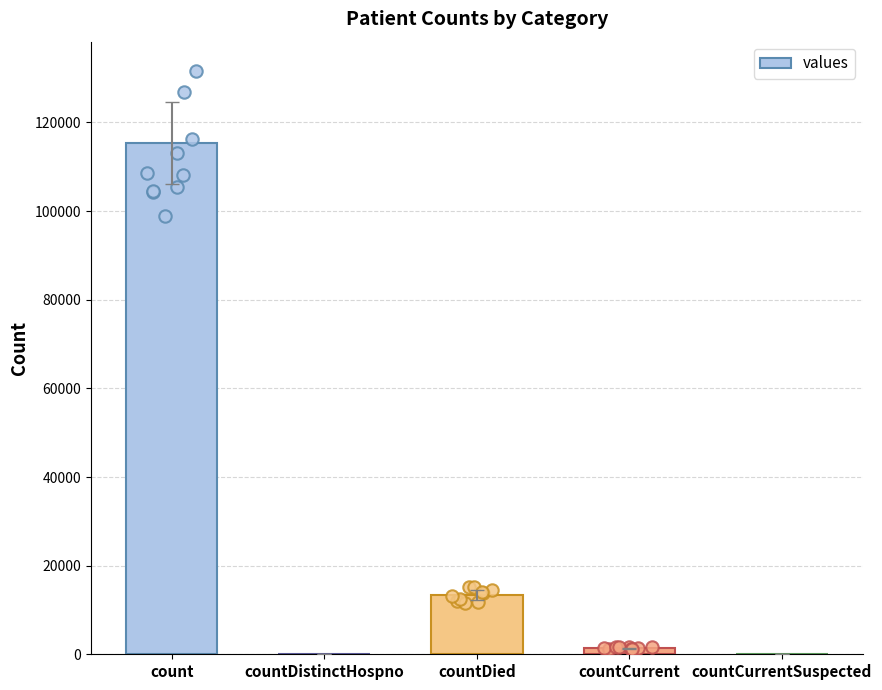

Between countCurrent and countCurrentSuspected, which is larger?

countCurrent